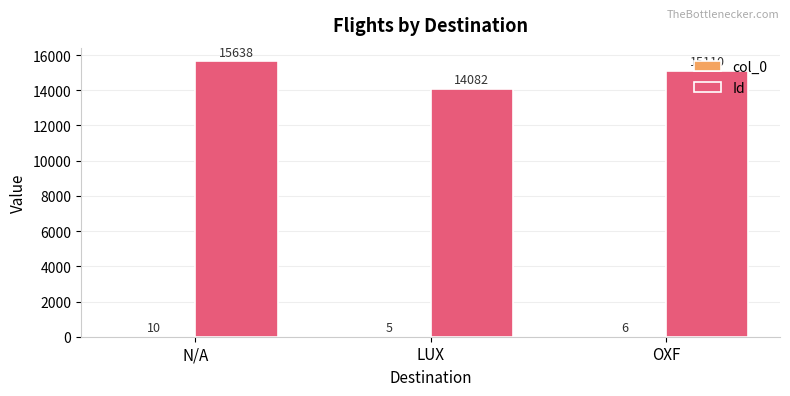

At which category is the sum across all series the highest?

N/A